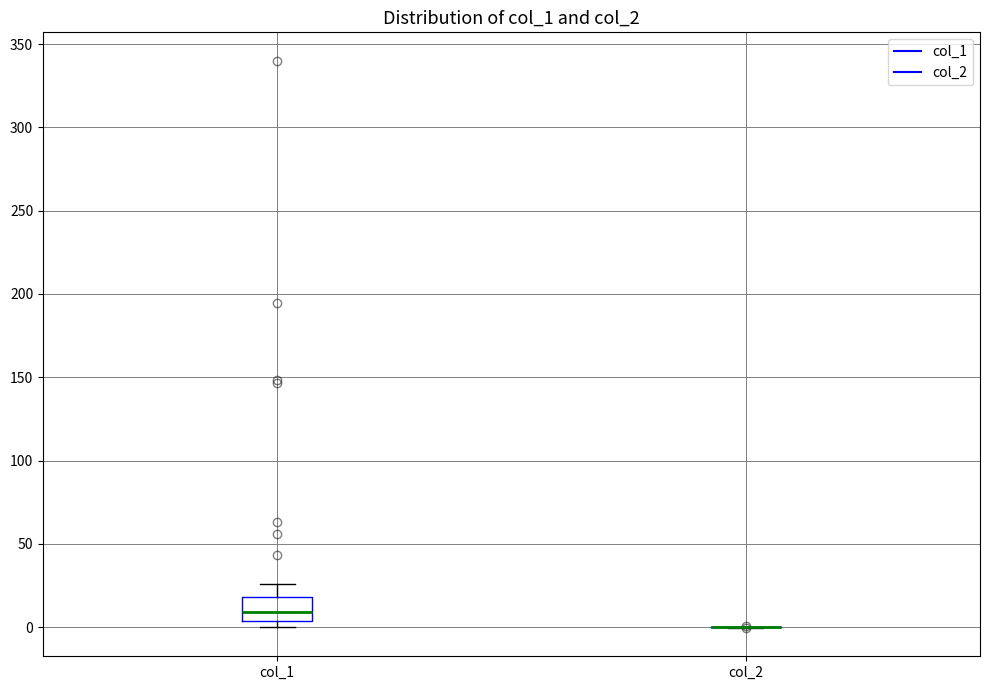

Reading left to right, transcribe this box plot: for each box, give where its median line is, the range the box spans, and where its two whiskers end, as read against the y-axis. The values are not printed on the chart, so give them approximately, as read against the axis.

col_1: median 10, box 5 to 20, whiskers 0 to 25
col_2: box collapsed to a line at 0, whiskers 0 to 0